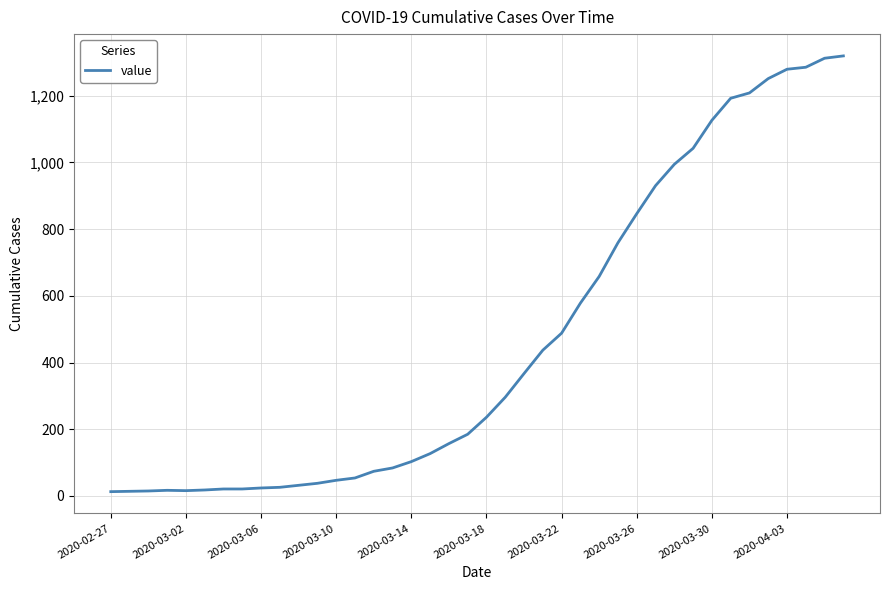

What is the maximum value shown in the chart?

1319